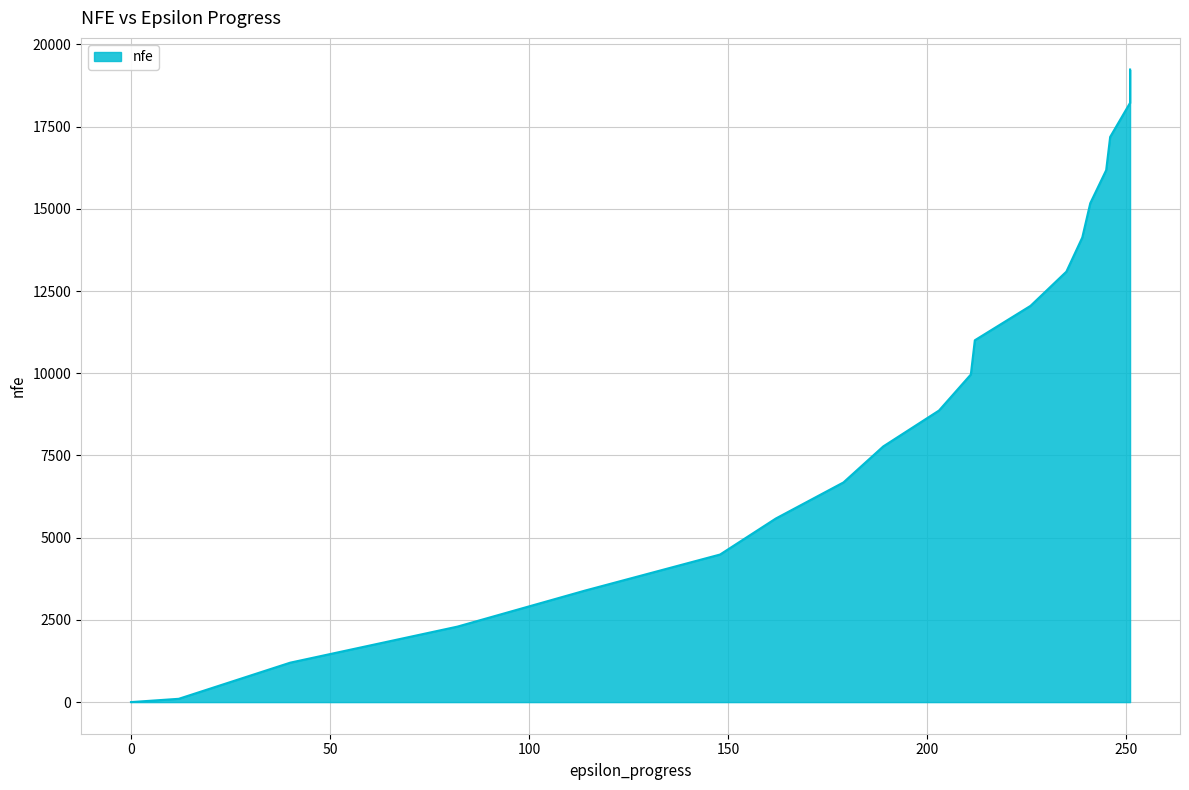

Where is the data nearest to the value 9619?

211